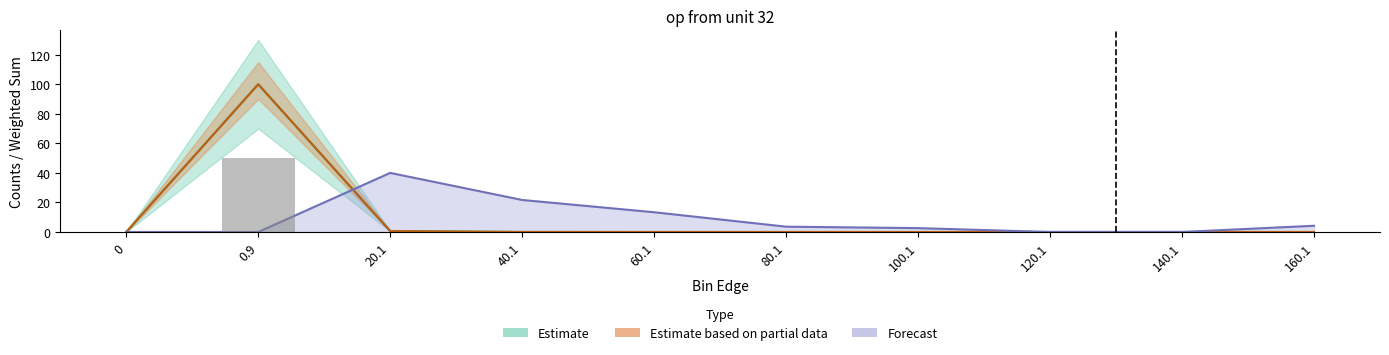

What is the difference between the maximum and minimum values in the entries series?

100.0